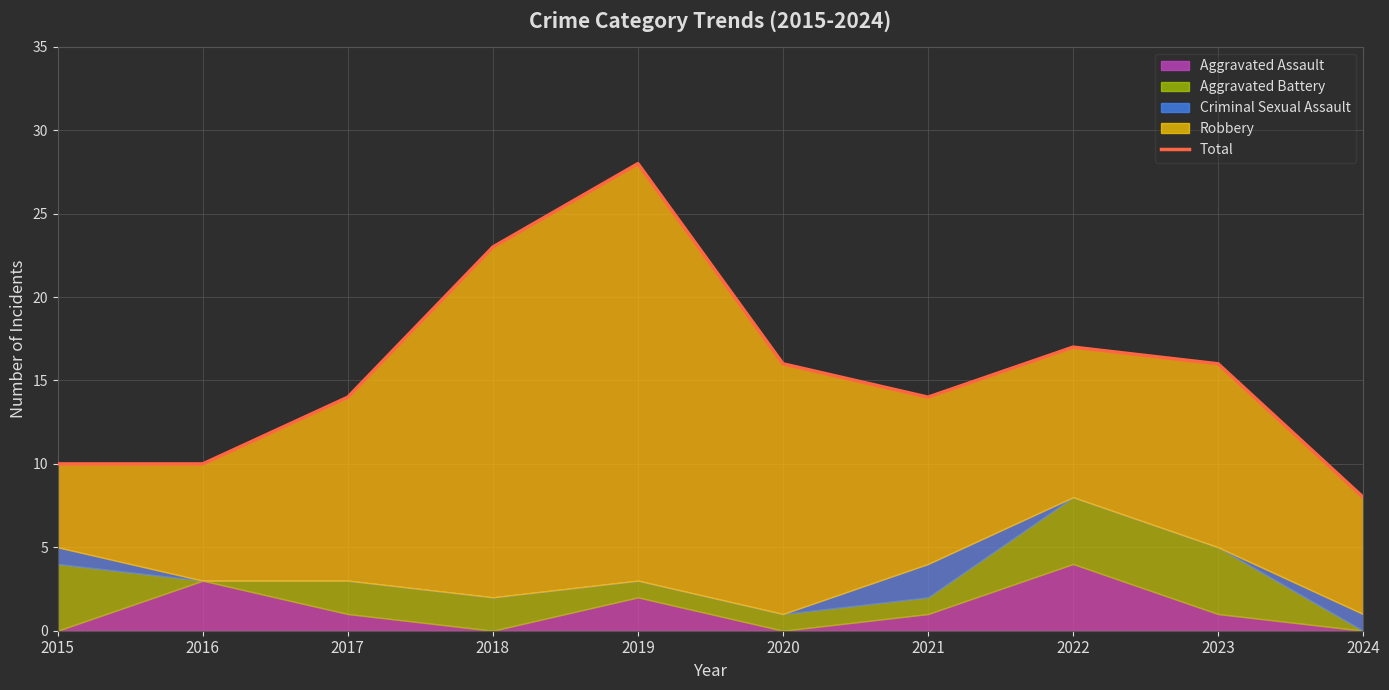

Approximately how many times larger is the value at 2024 compared to 2022?

0.5